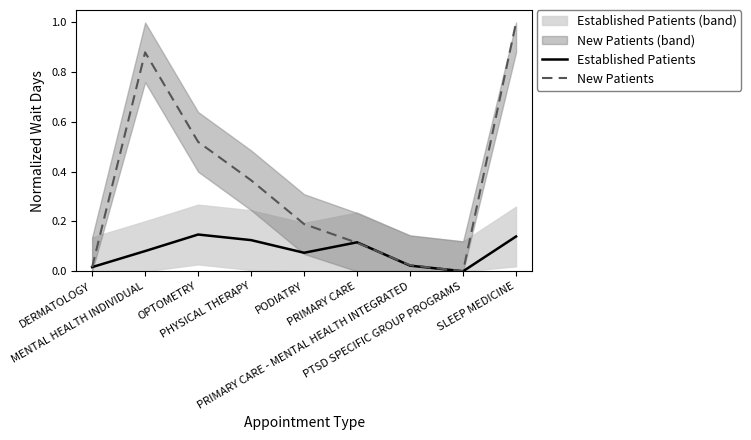

List the labels in order of Established Patients value, smallest first.

PTSD SPECIFIC GROUP PROGRAMS, DERMATOLOGY, PRIMARY CARE - MENTAL HEALTH INTEGRATED, PODIATRY, MENTAL HEALTH INDIVIDUAL, PRIMARY CARE, PHYSICAL THERAPY, SLEEP MEDICINE, OPTOMETRY